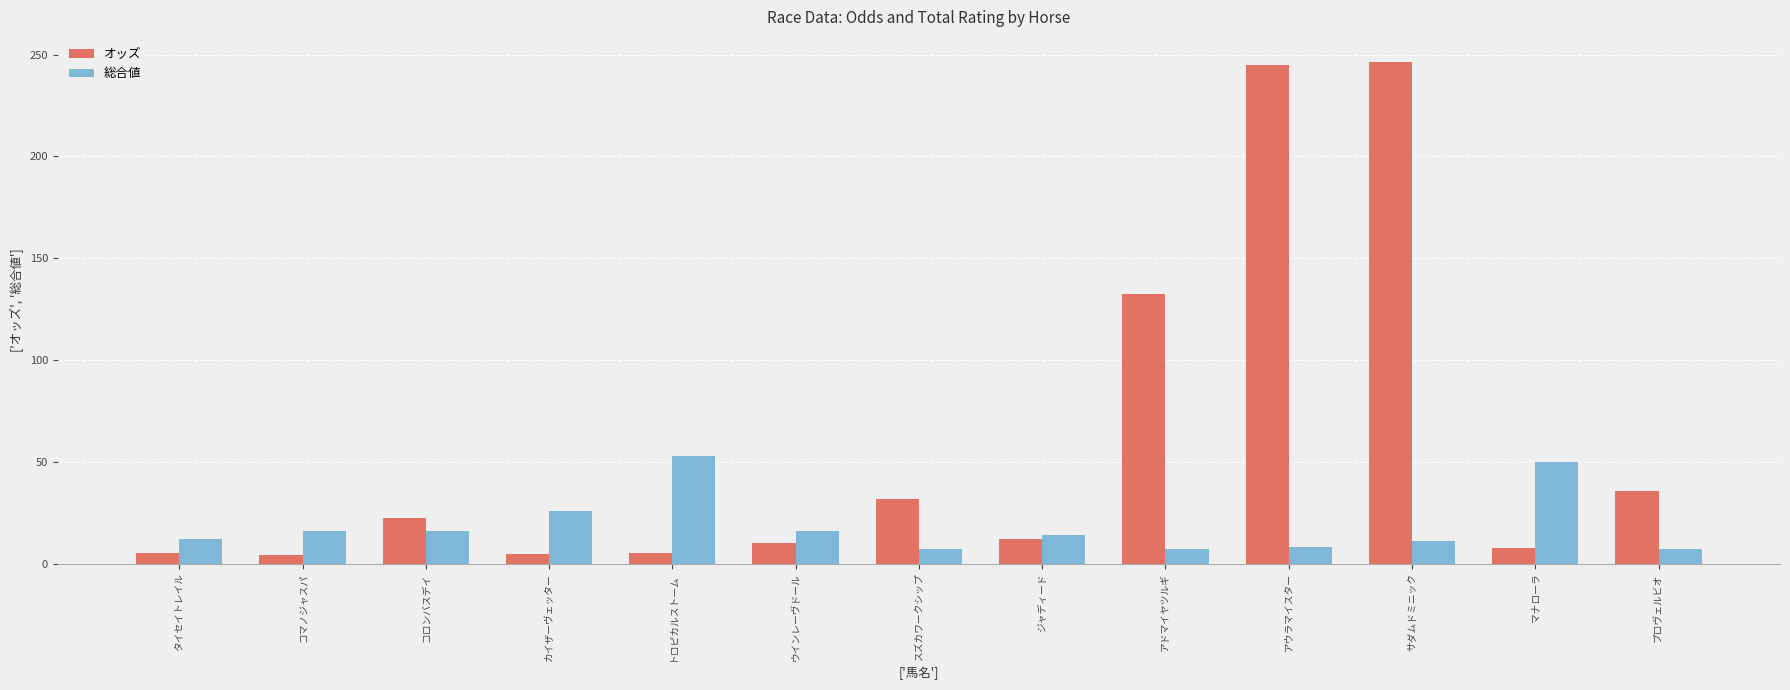

Which series has the widest spread of values?

オッズ